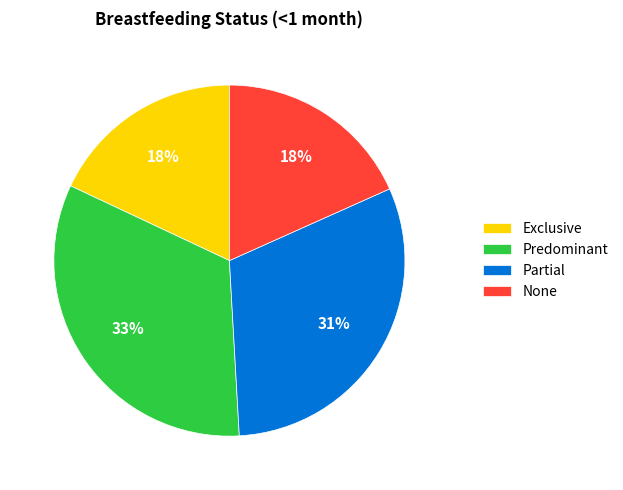

Which category has the biggest portion of the pie?

Predominant